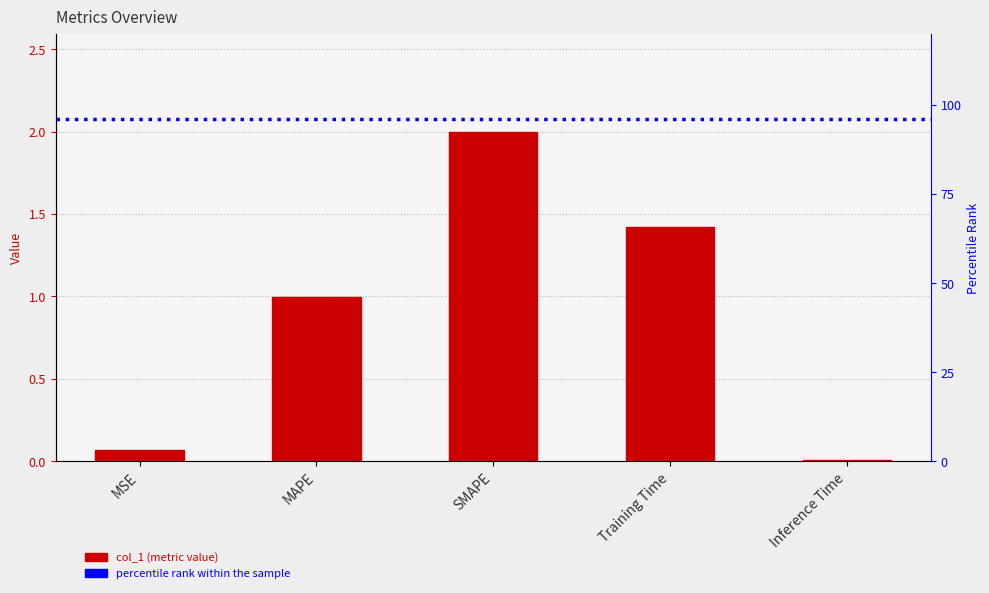

What is the change in value from MSE to SMAPE?

+1.9